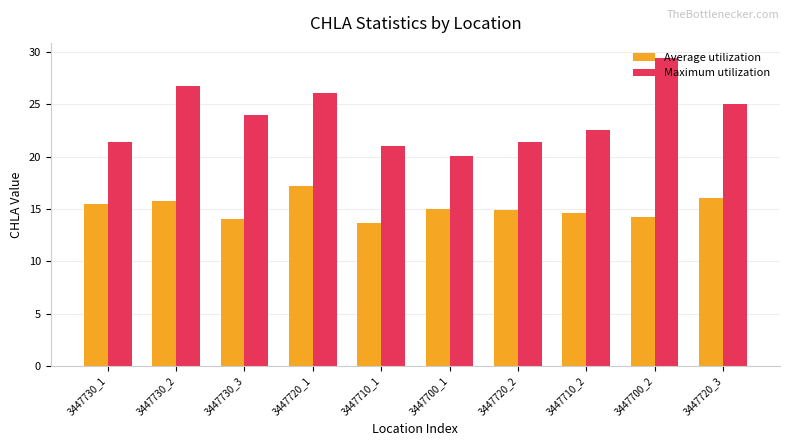

At how many categories does at least one series exceed 18?

10